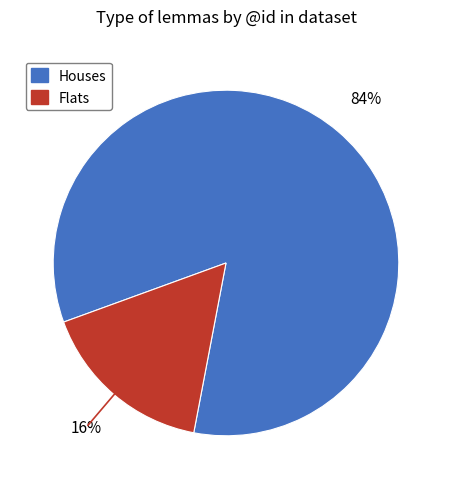

To the nearest percent, what is the average slice percentage?

50%